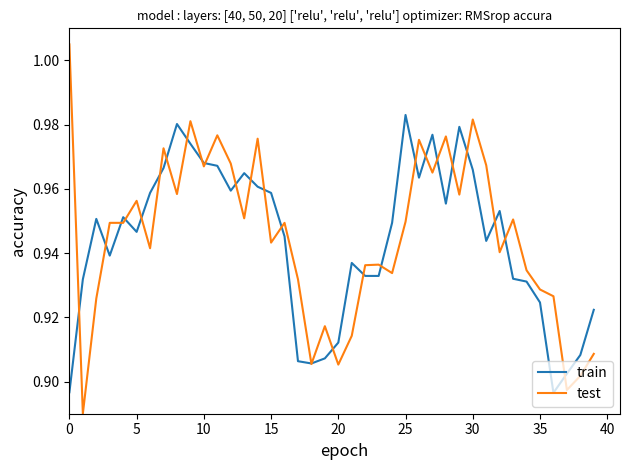

Rank the series by their maximum value, from lowest to highest.

train, test